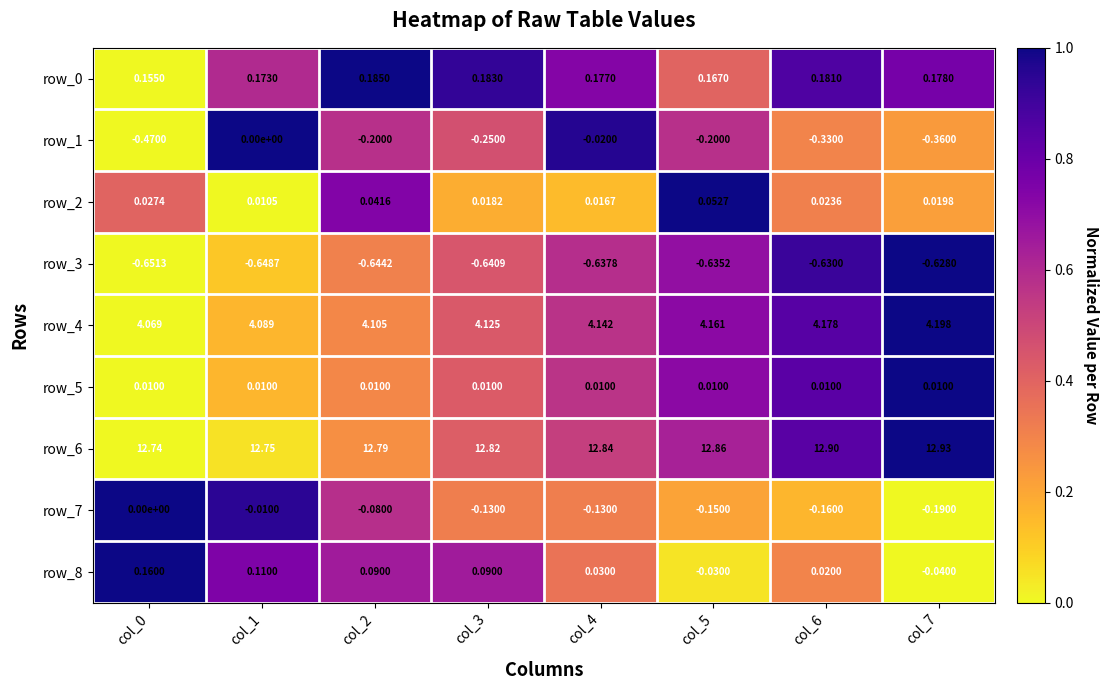

The row_7 series shows 0.3 at col_5. True or false?

False